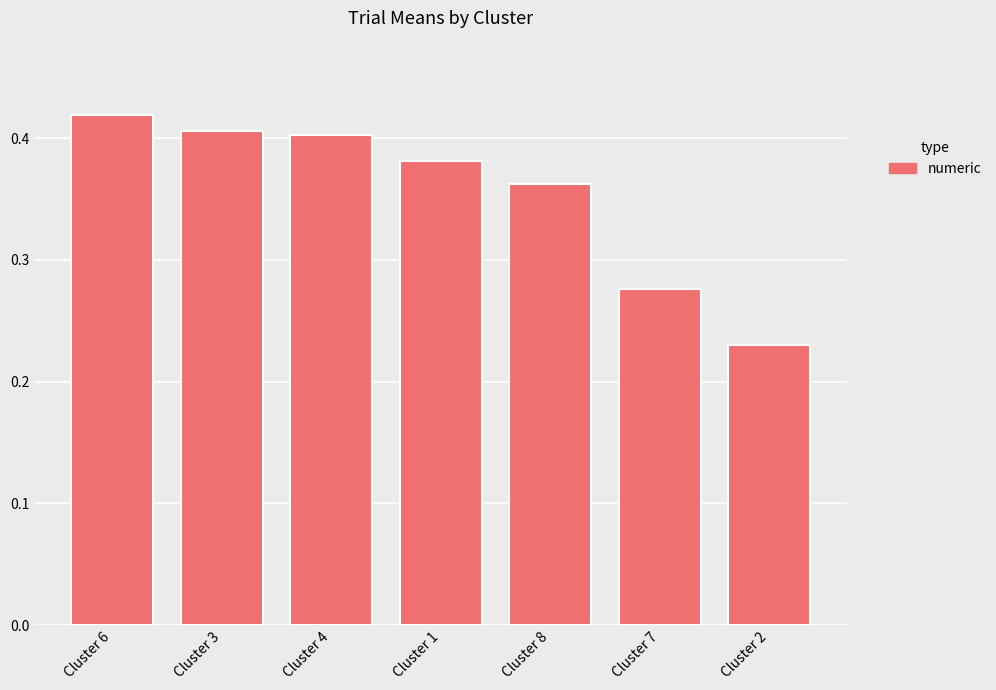

How many bars are there in total?

7